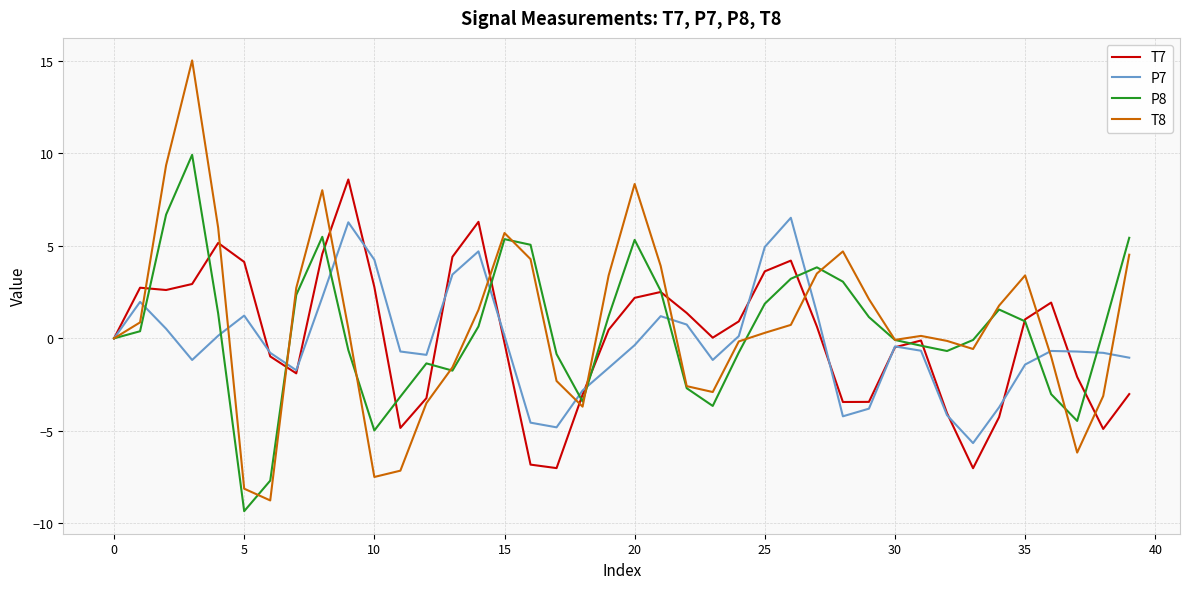

Does the chart display data point markers on the line(s)?

No